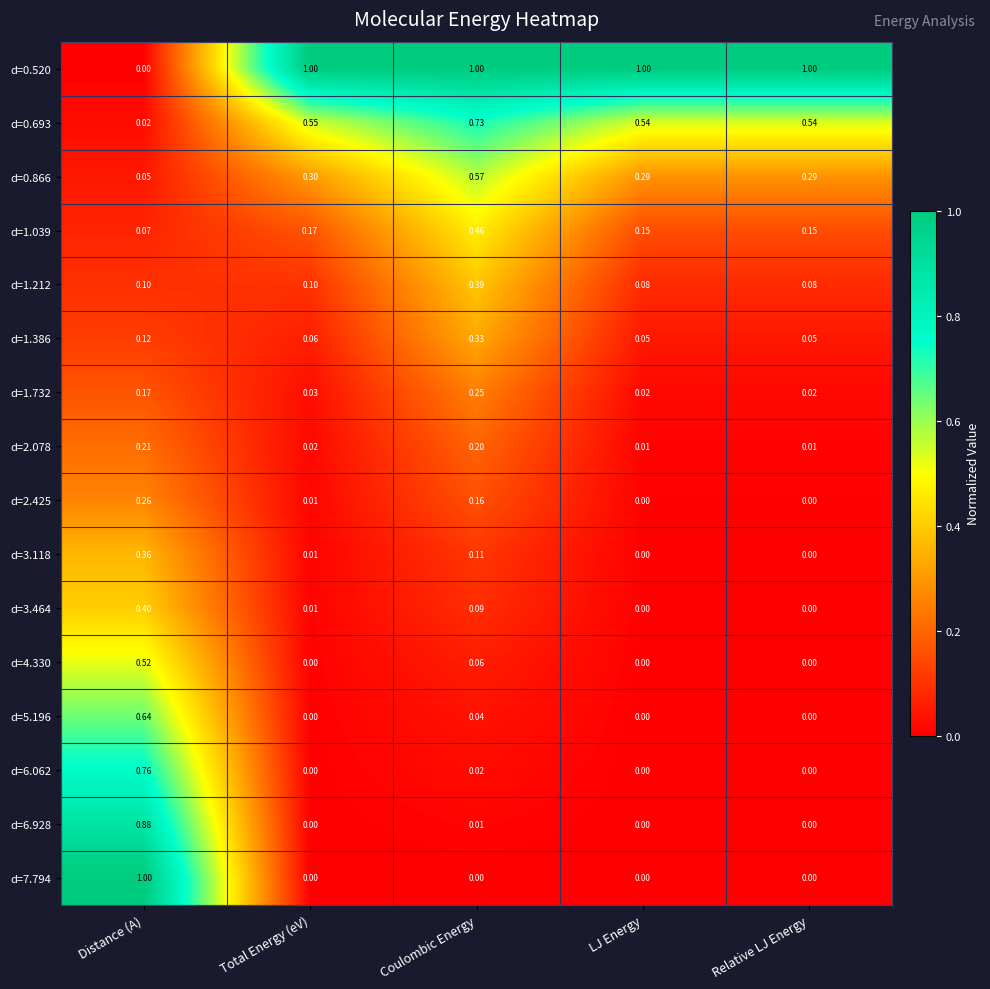

At which category is the sum across all series the highest?

Distance (A)